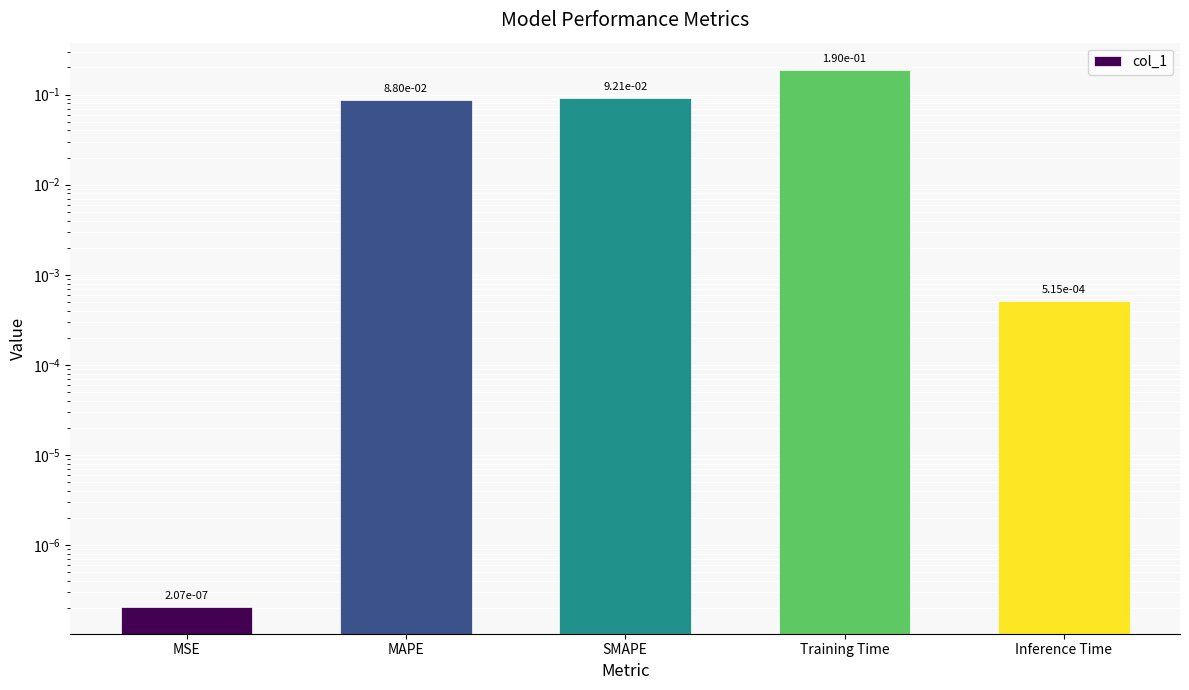

What is the difference between the values at Training Time and MAPE?

0.1